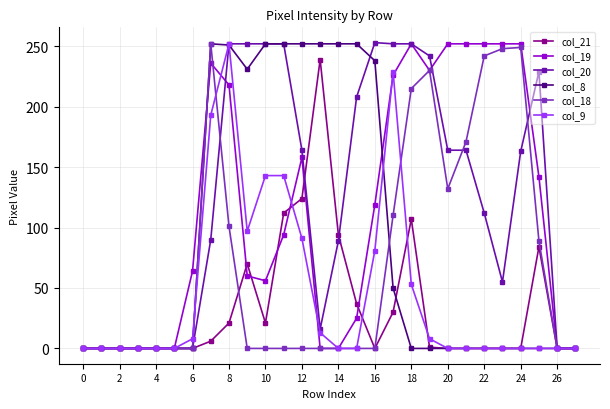

What is the sum of all col_18 values?

2039